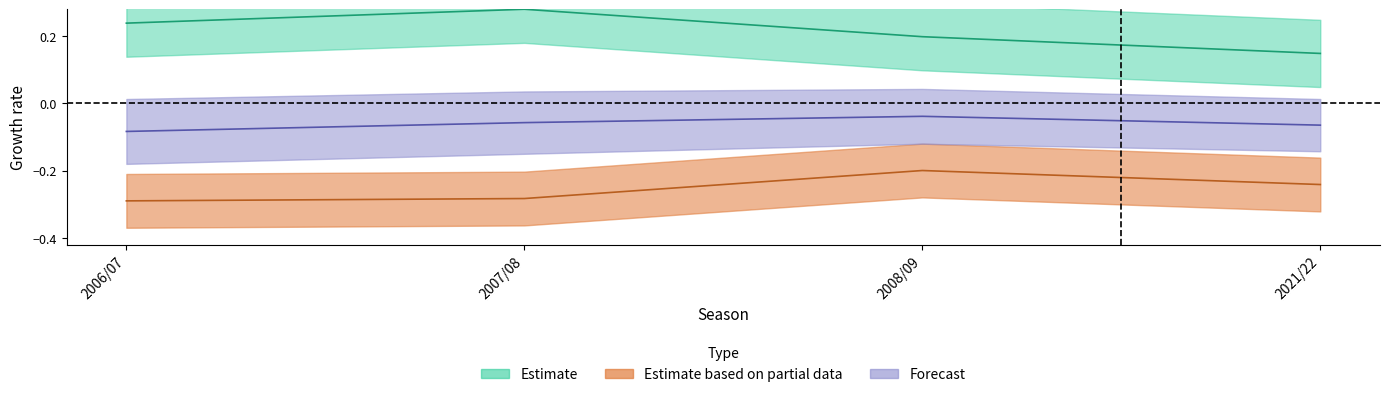

True or false: bonus and total_points cross at least once.

False